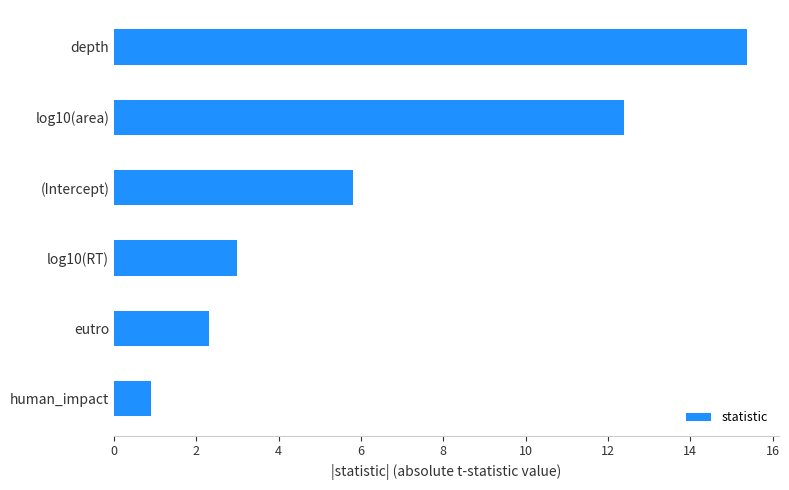

Reading bottom to top, list all the values displayed in this chart.

human_impact=0.9	eutro=2.3	log10(RT)=3.0	(Intercept)=5.8	log10(area)=12.4	depth=15.4